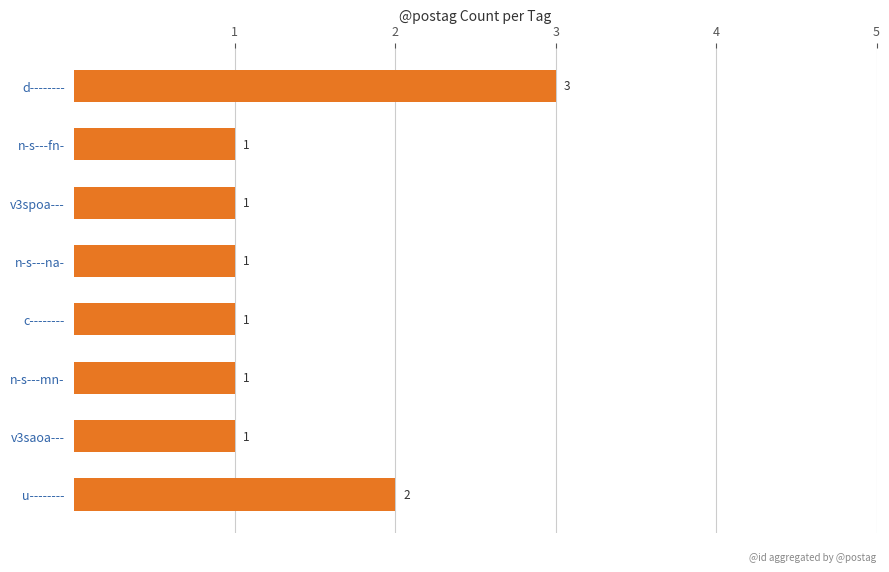

Which label corresponds to the largest value in the chart?

d--------